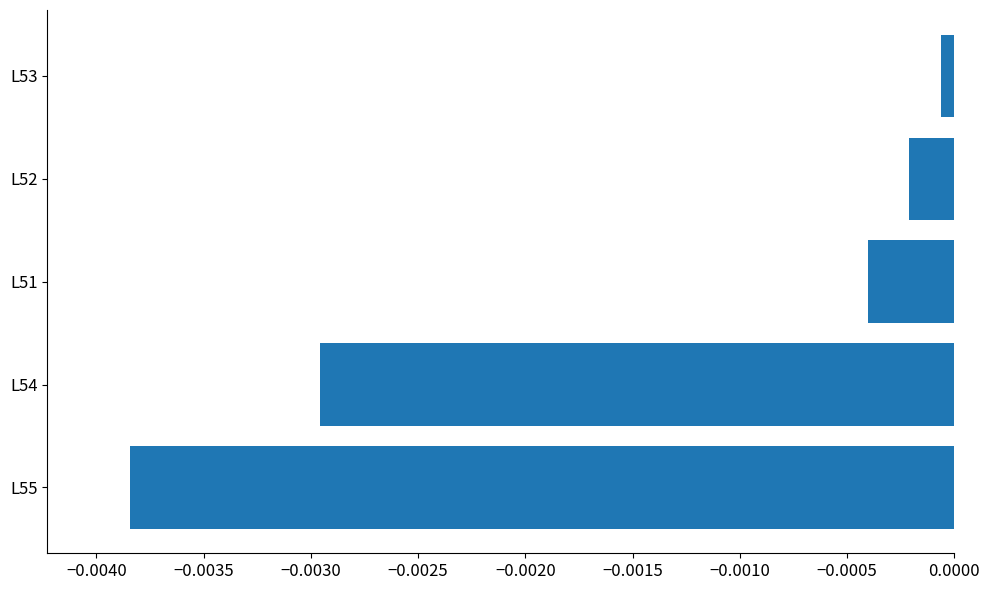

Which category has the highest value across all series?

L53